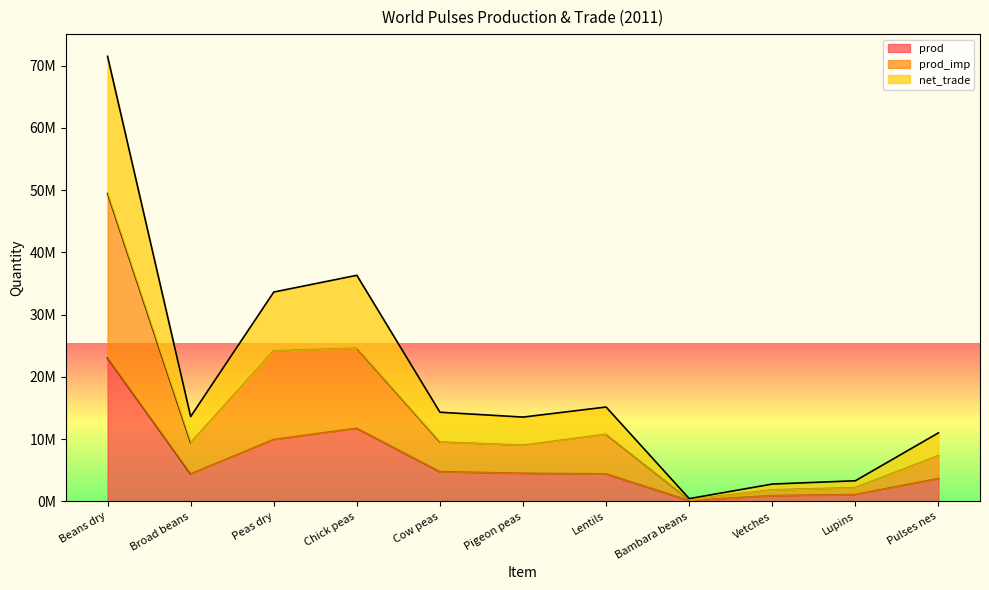

Rank the series by their maximum value, from lowest to highest.

prod, prod_imp, net_trade